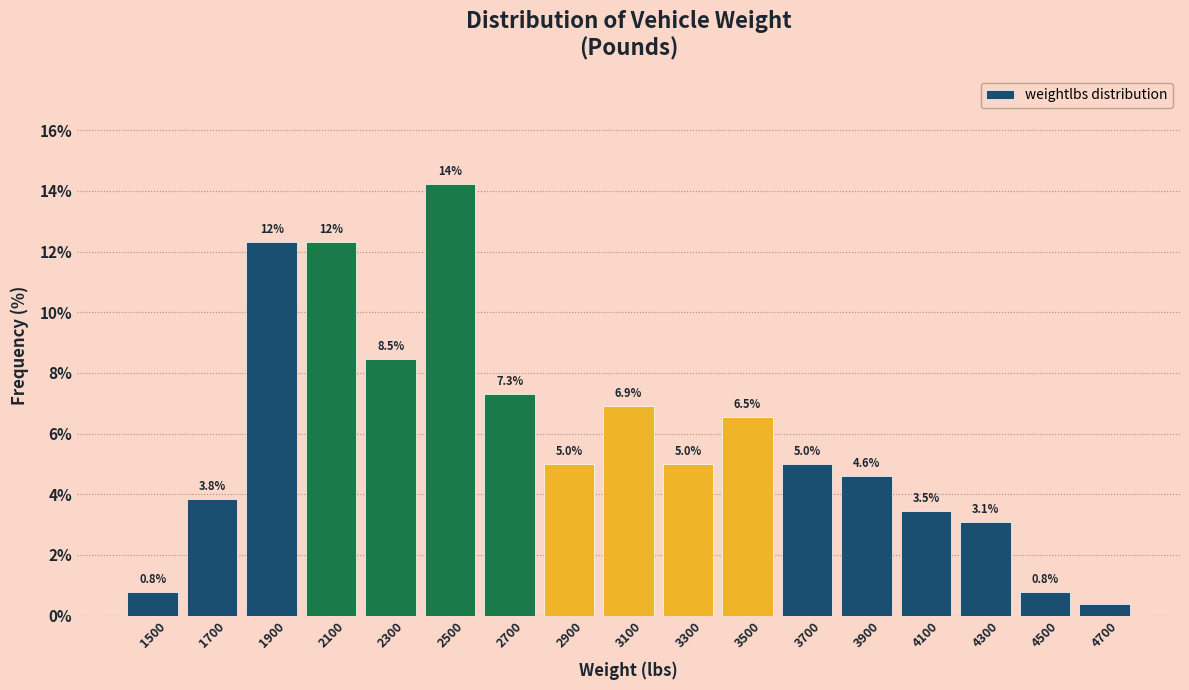

What is the value of the 1st bar from the left?

0.8